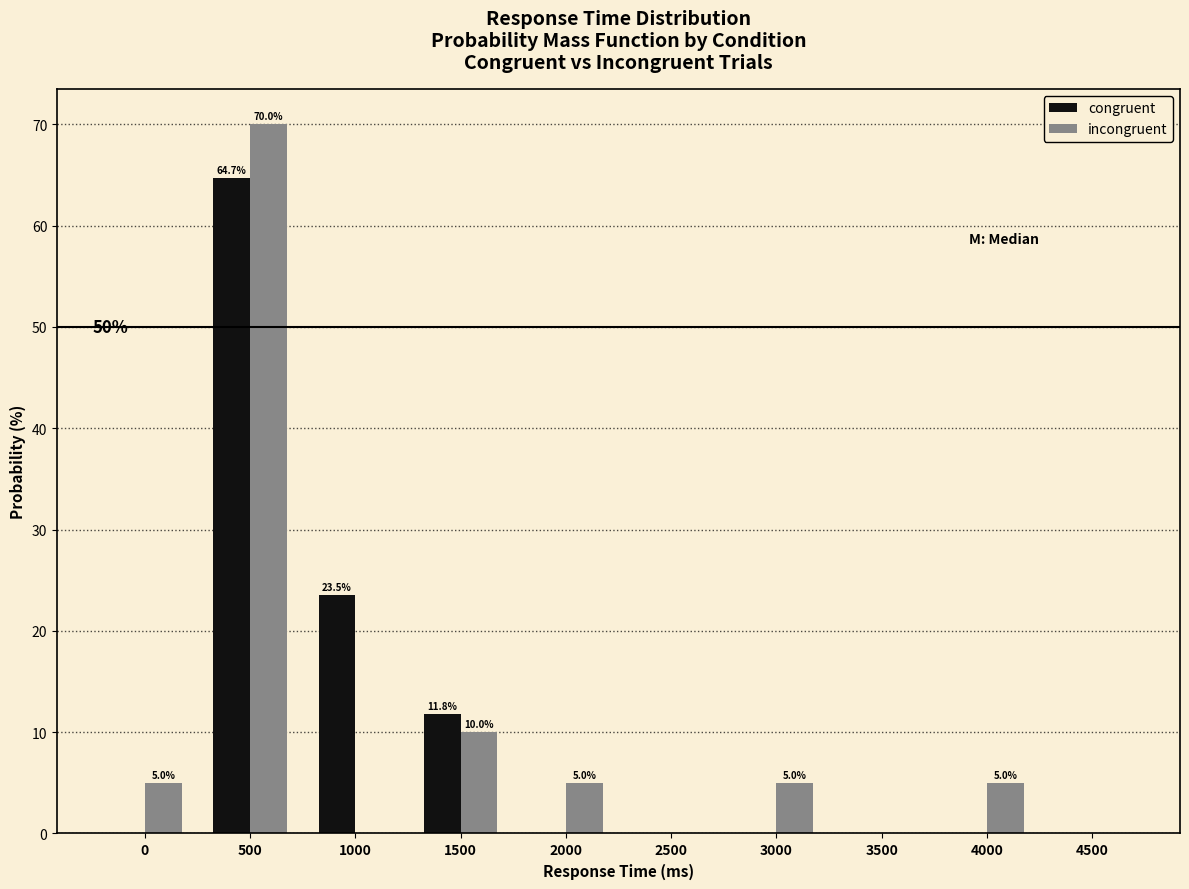

Which series changed the most between 2000 and 2500?

incongruent